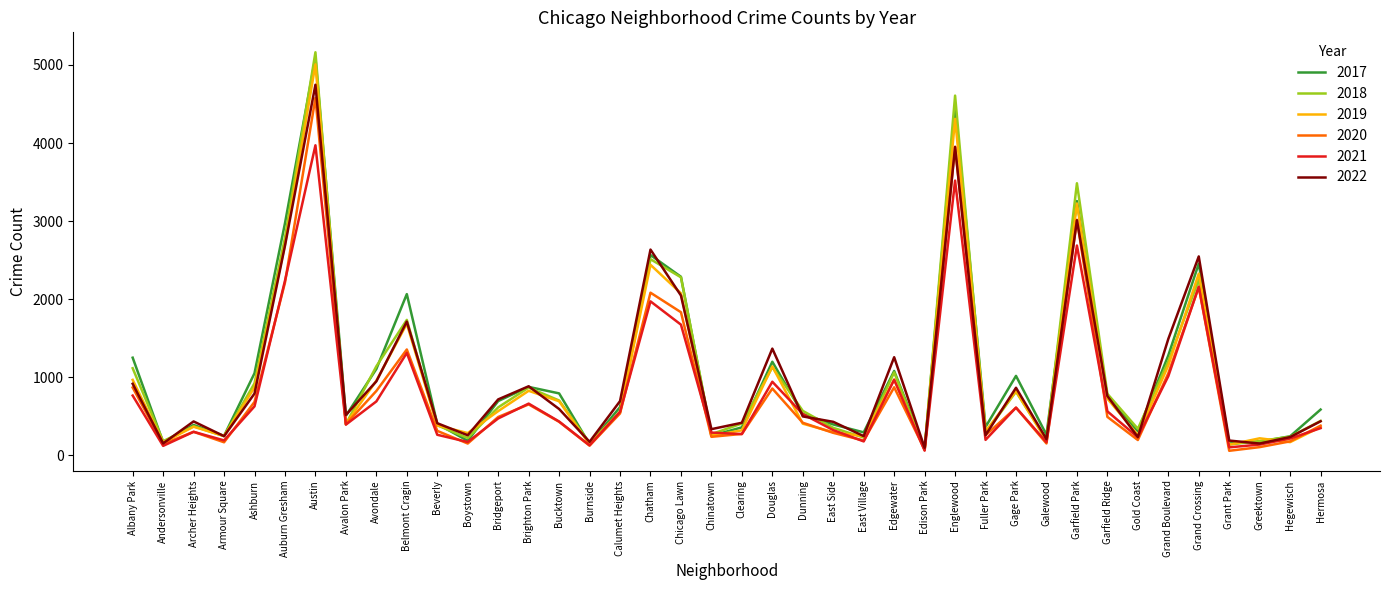

What is the difference between the highest and lowest values at Gage Park?

407